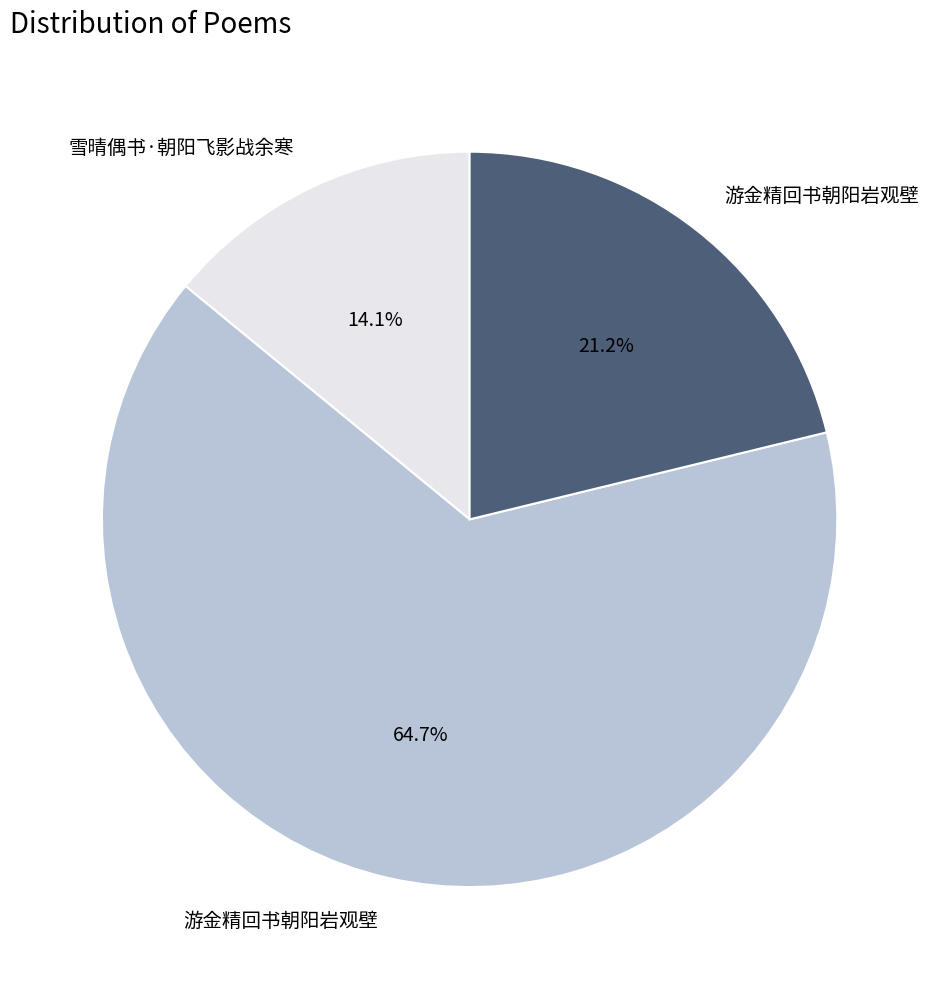

Does any single category account for the majority?

Yes